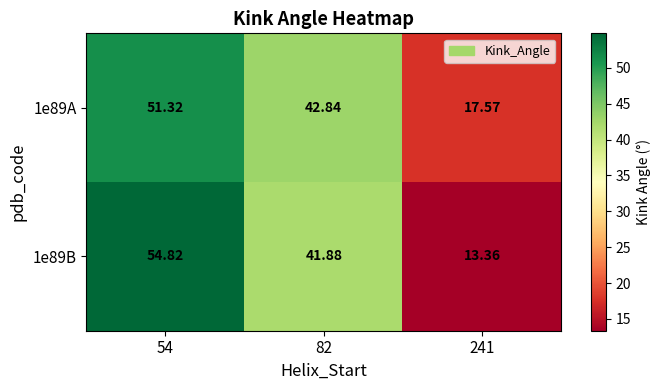

What is the smallest value displayed?

13.4